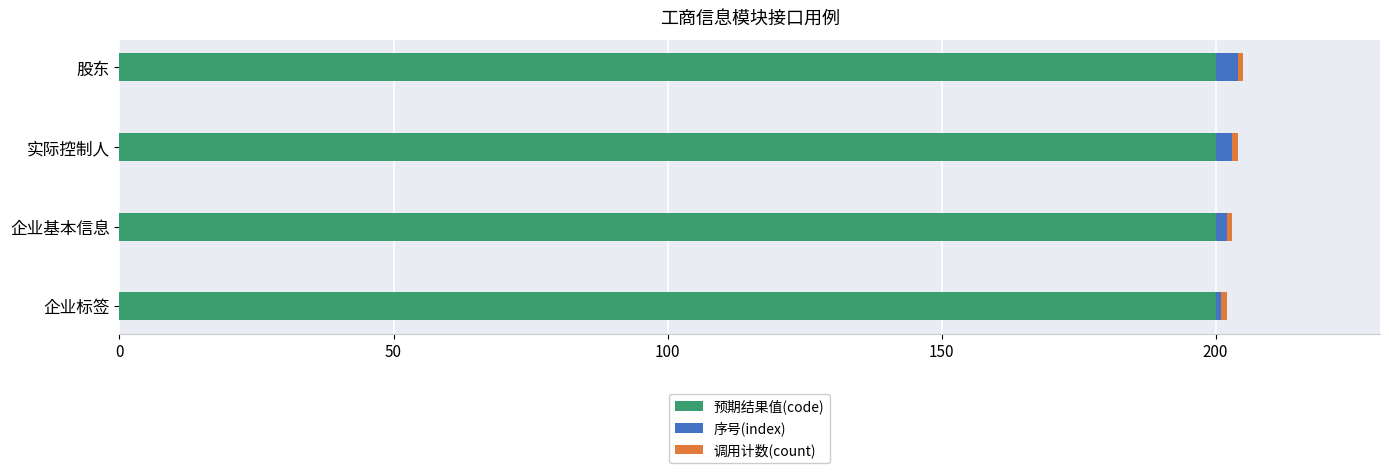

Is it true that 预期结果值(code) equals 43 at 企业标签?

False